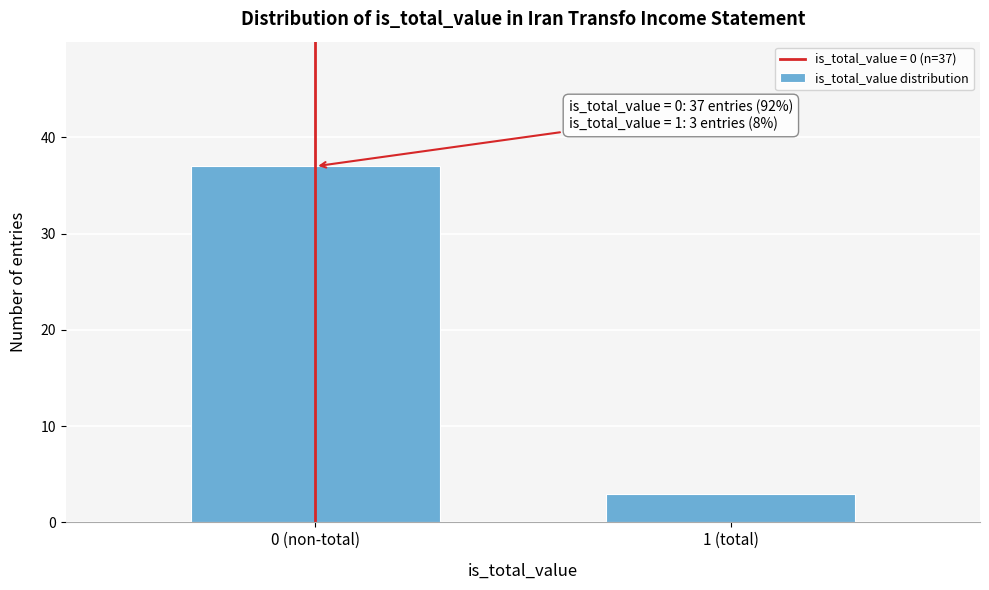

Reading left to right, extract all data points from this chart.

37	3